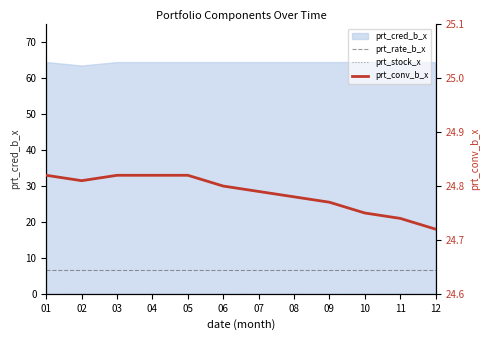

Which category has the lowest value in the prt_rate_b_x series?

01